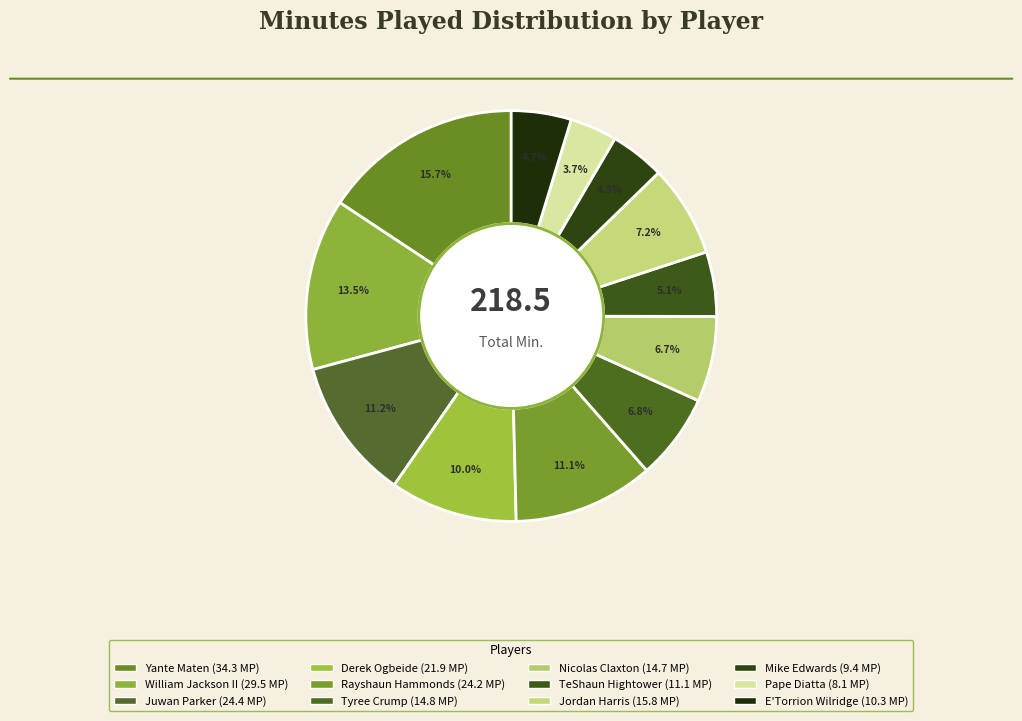

How many segments does this pie chart have?

12